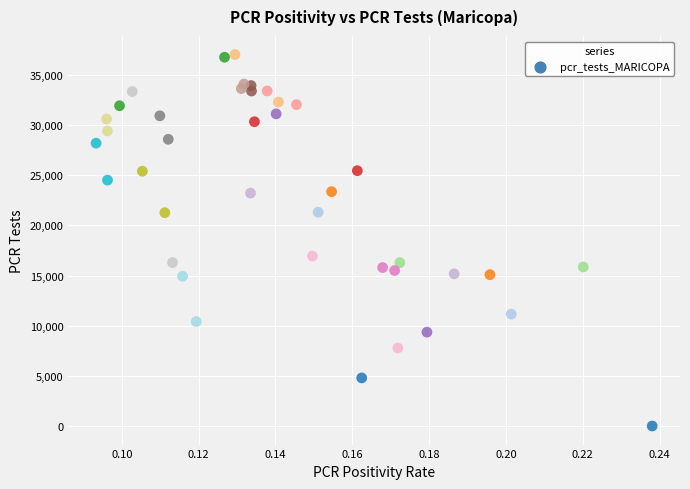

What Y value in the scatter plot is closest to 18517?

16941